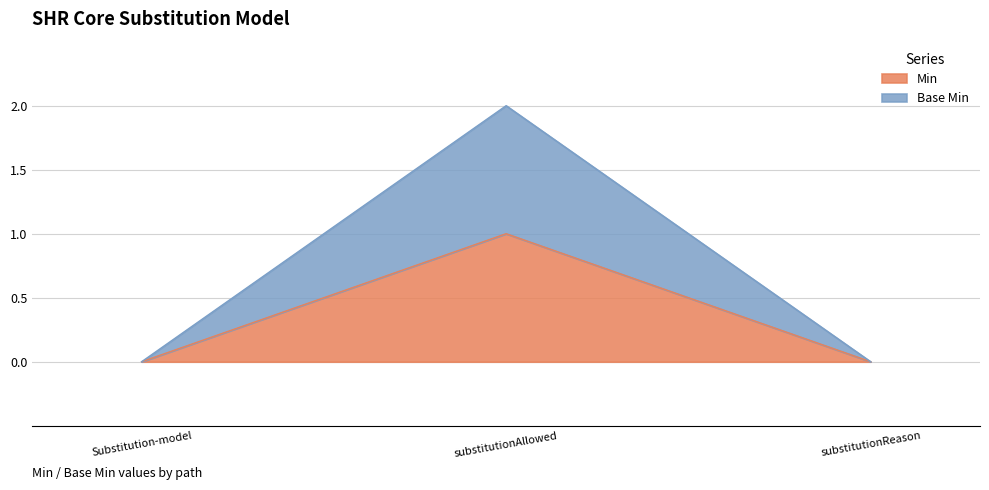

Which series has the widest spread of values?

Base Min